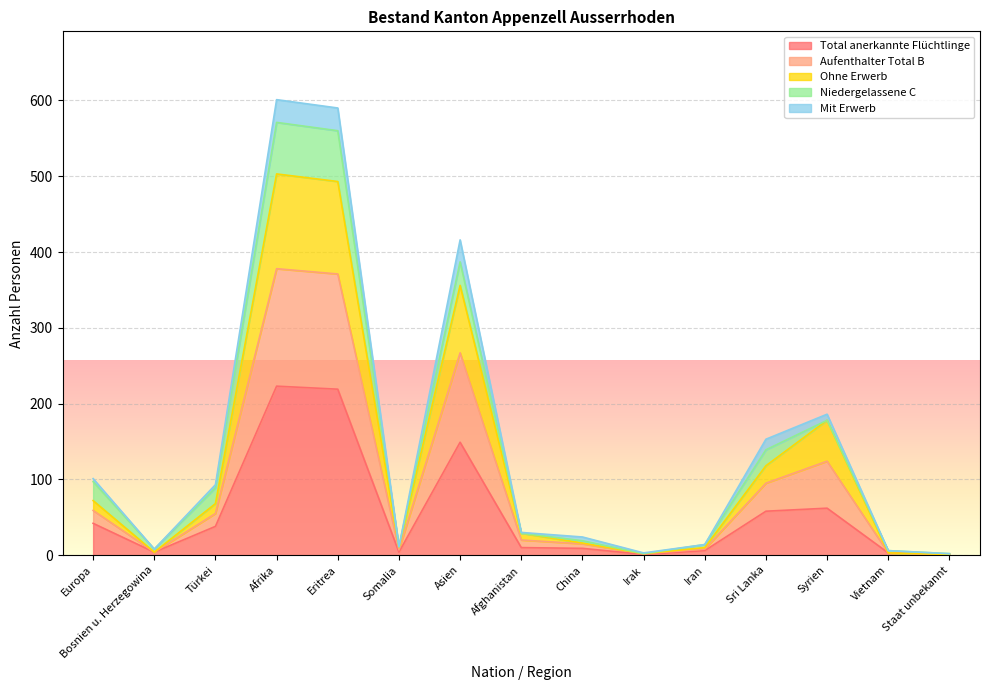

Read the Total anerkannte Flüchtlinge value at Eritrea.

219